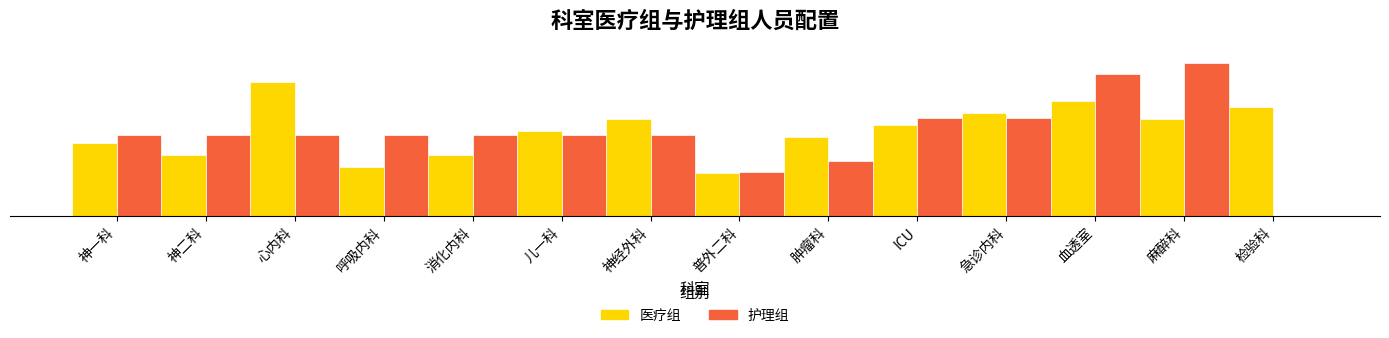

Which series changed the most between 神经外科 and 急诊内科?

护理组